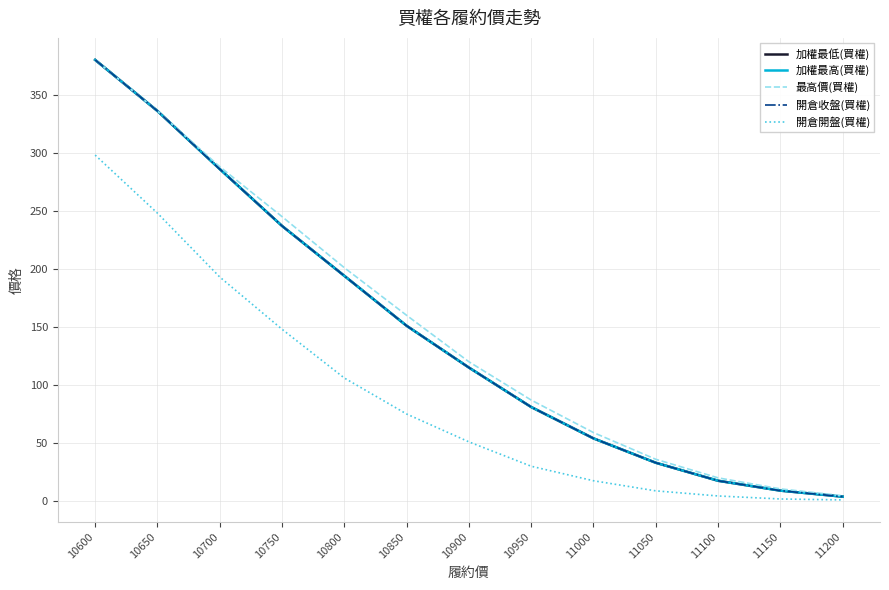

Between 10850 and 10700, which is larger?

10700